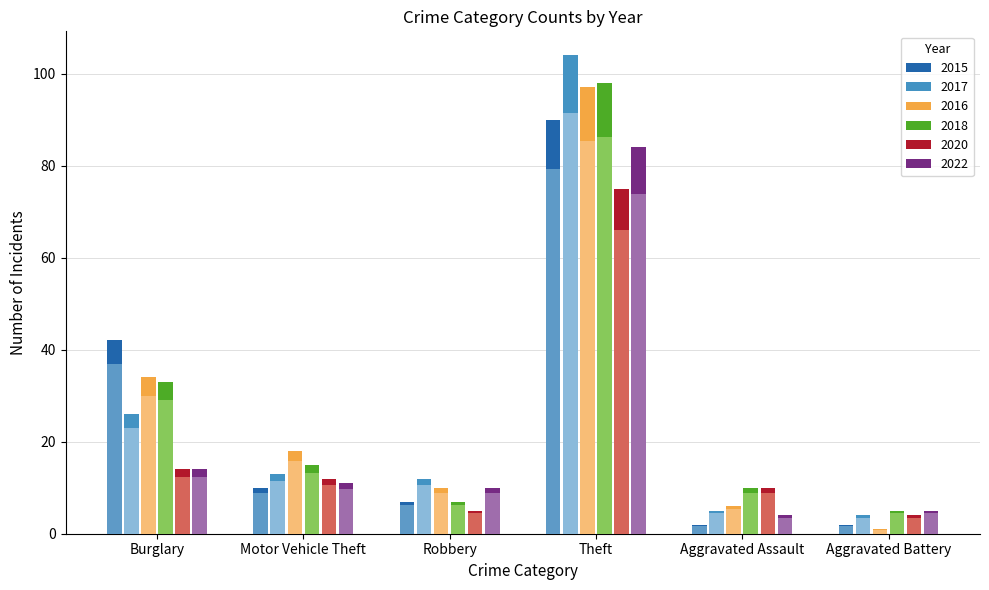

List the labels in order of 2016 value, largest first.

Theft, Burglary, Motor Vehicle Theft, Robbery, Aggravated Assault, Aggravated Battery